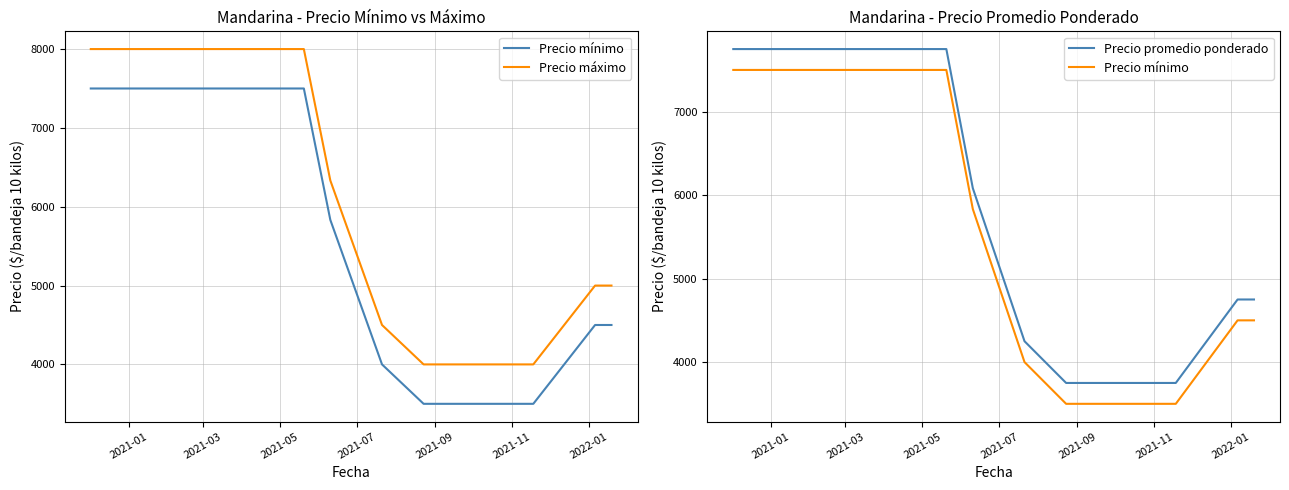

What is the difference between the highest and lowest values at 2021-01?

500.0